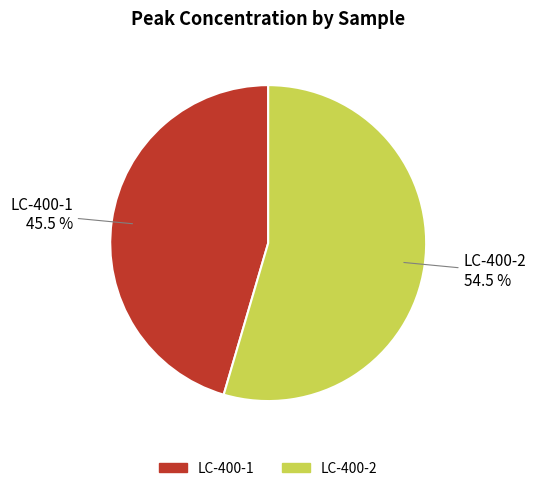

Is there a majority slice in this chart?

Yes